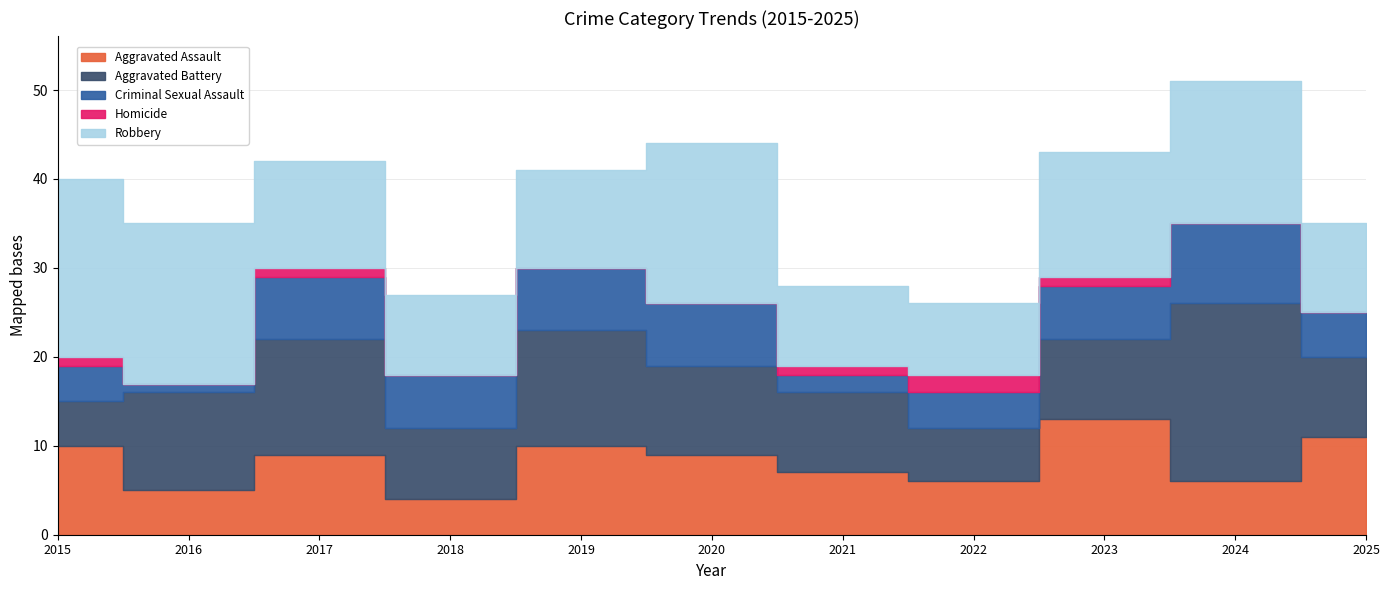

What are all the series names shown in the legend?

Aggravated Assault, Aggravated Battery, Criminal Sexual Assault, Homicide, Robbery